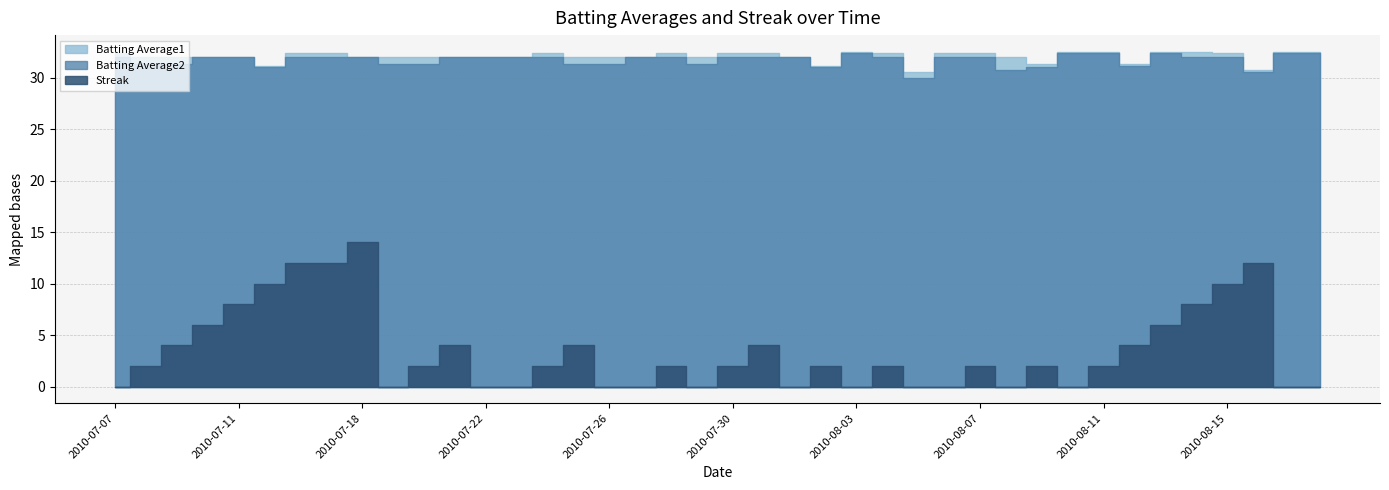

At which category is the sum across all series the highest?

2010-07-18